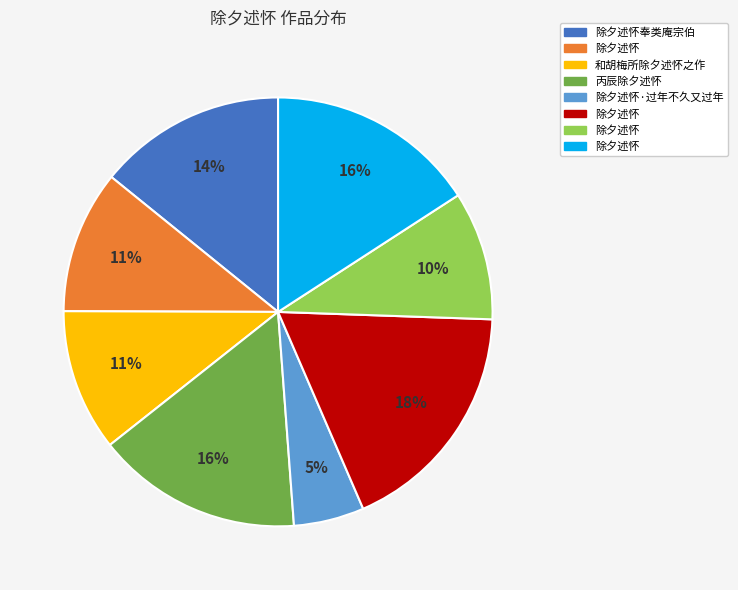

To the nearest percent, what is the average slice percentage?

12%